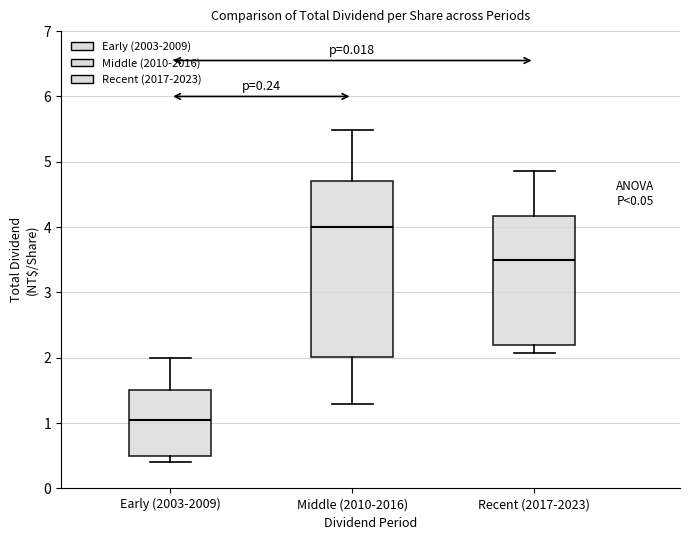

Which box has the lowest median line?

Early (2003-2009)